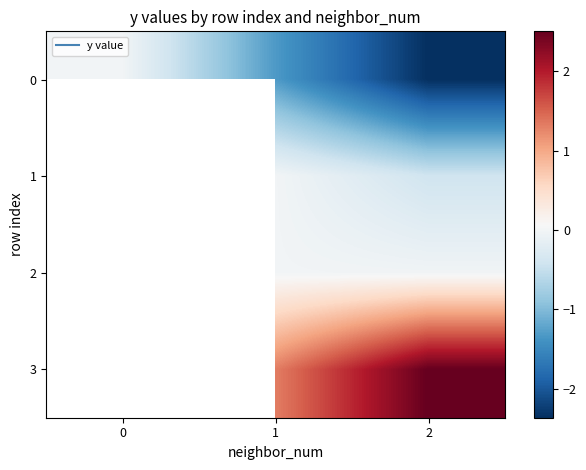

What is the maximum value shown in the chart?

2.5